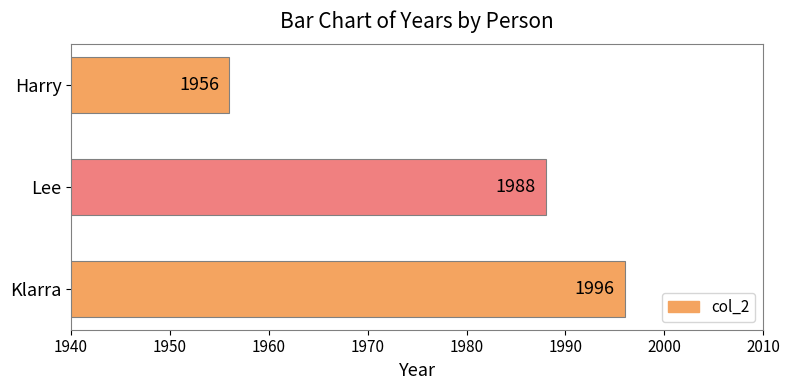

Reading bottom to top, list all the values displayed in this chart.

Klarra=1996	Lee=1988	Harry=1956